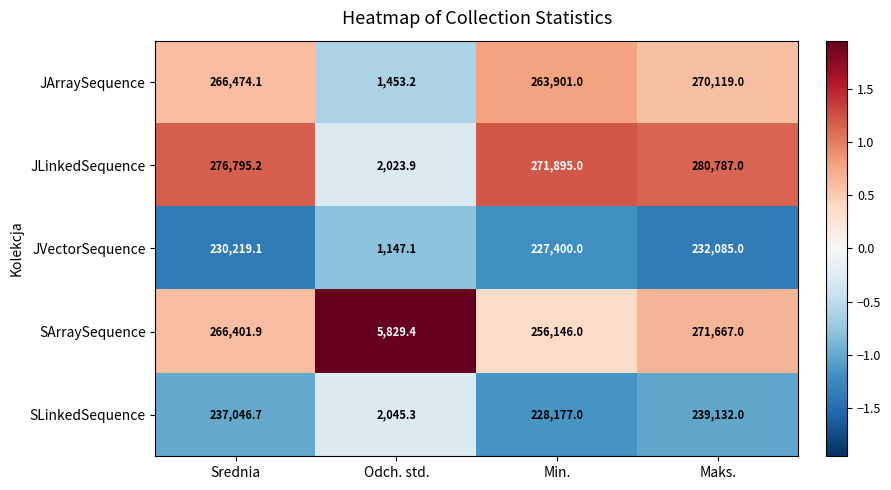

At which category is the sum across all series the highest?

Maks.